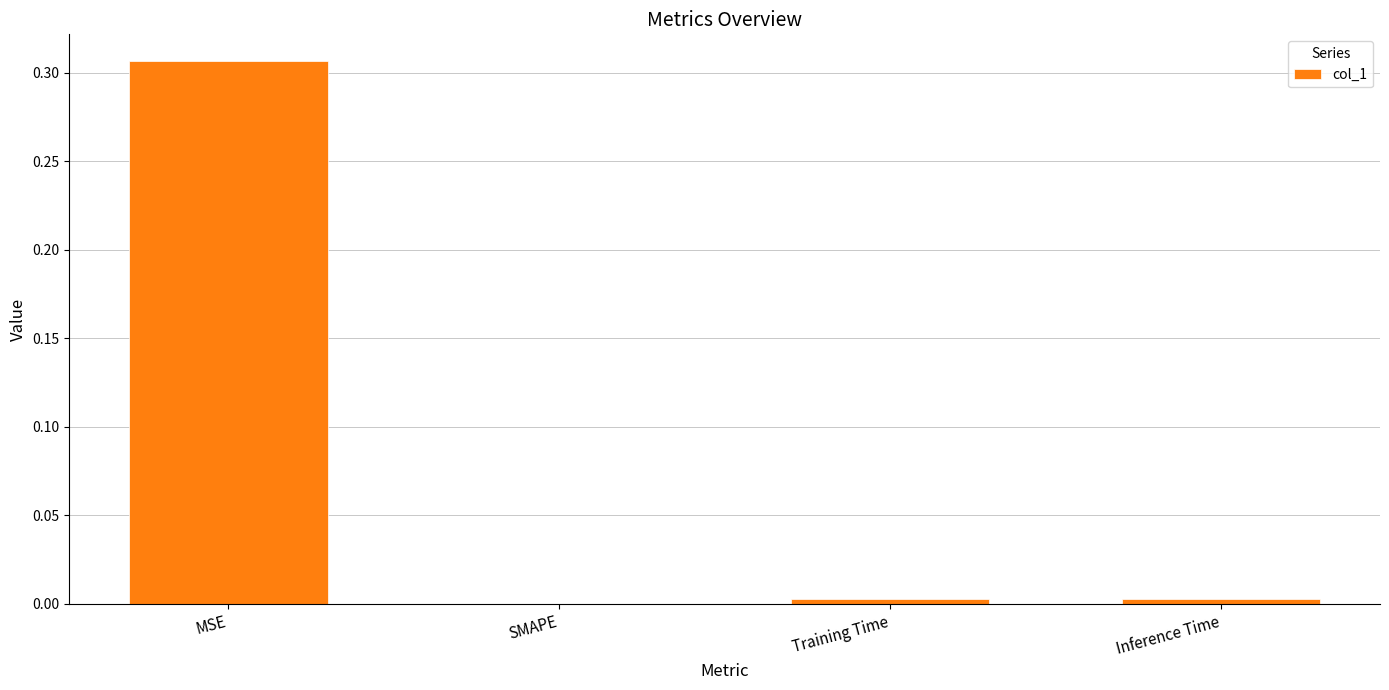

At which category does the chart reach its peak across all series?

MSE